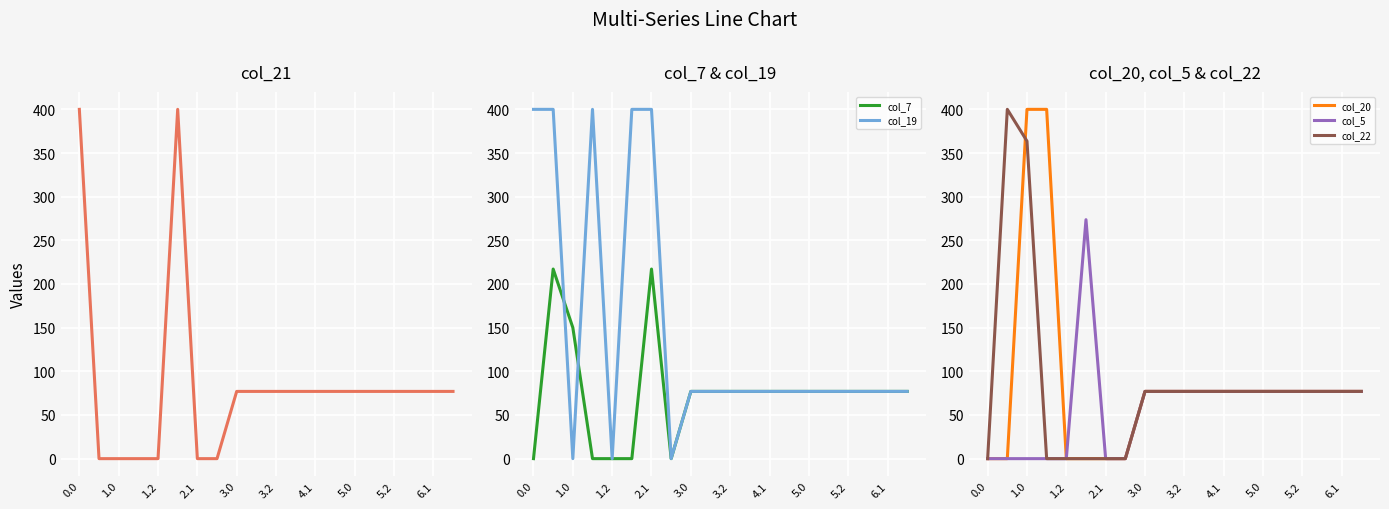

True or false: col_7 and col_5 cross at least once.

True